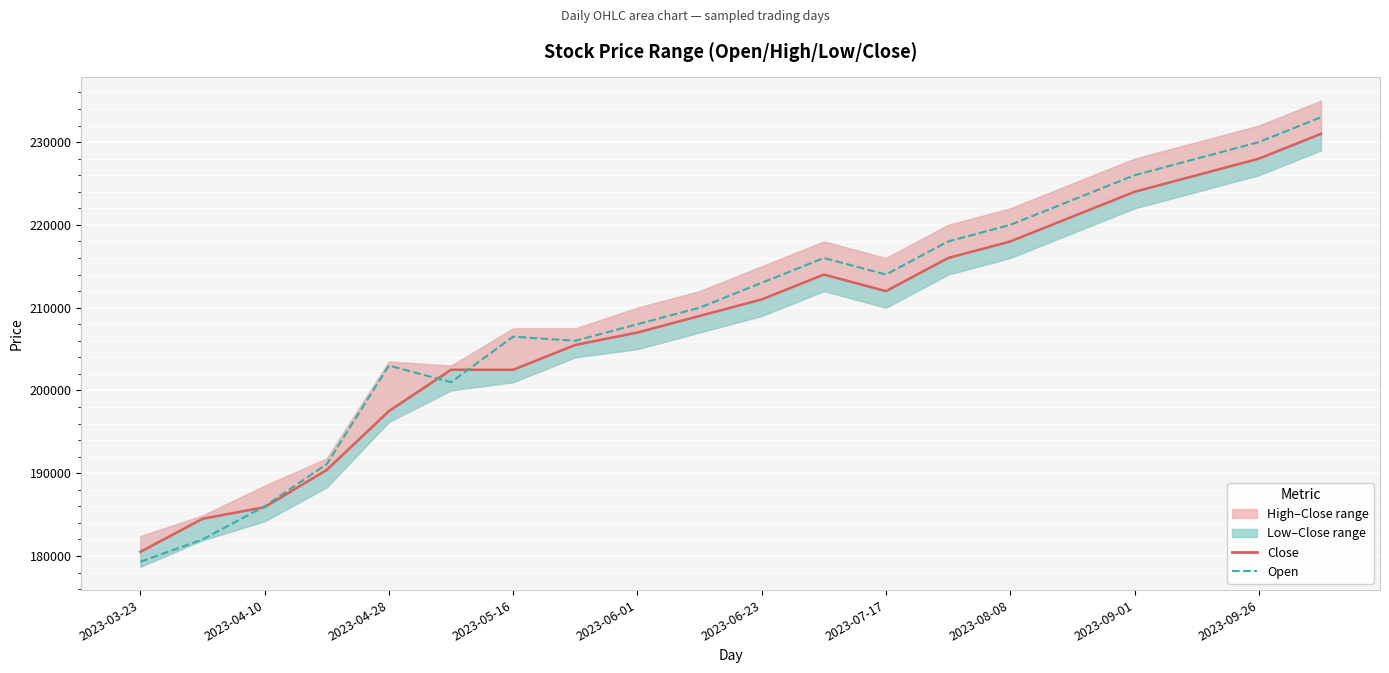

What is the lowest value of the Close series?

180500